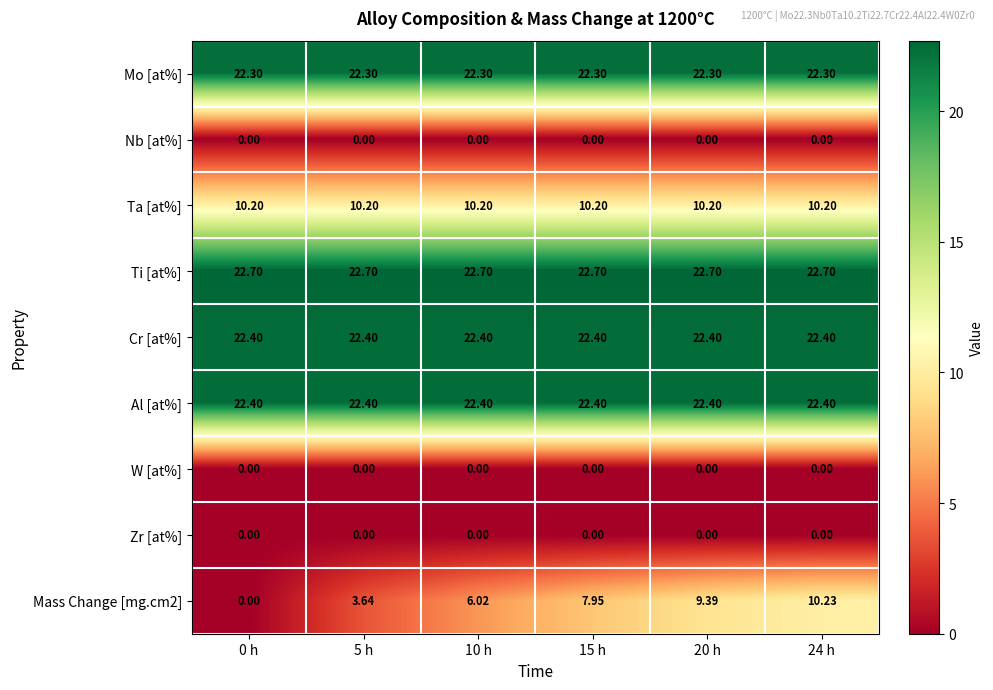

What is the total value across all series at 24 h?

110.2